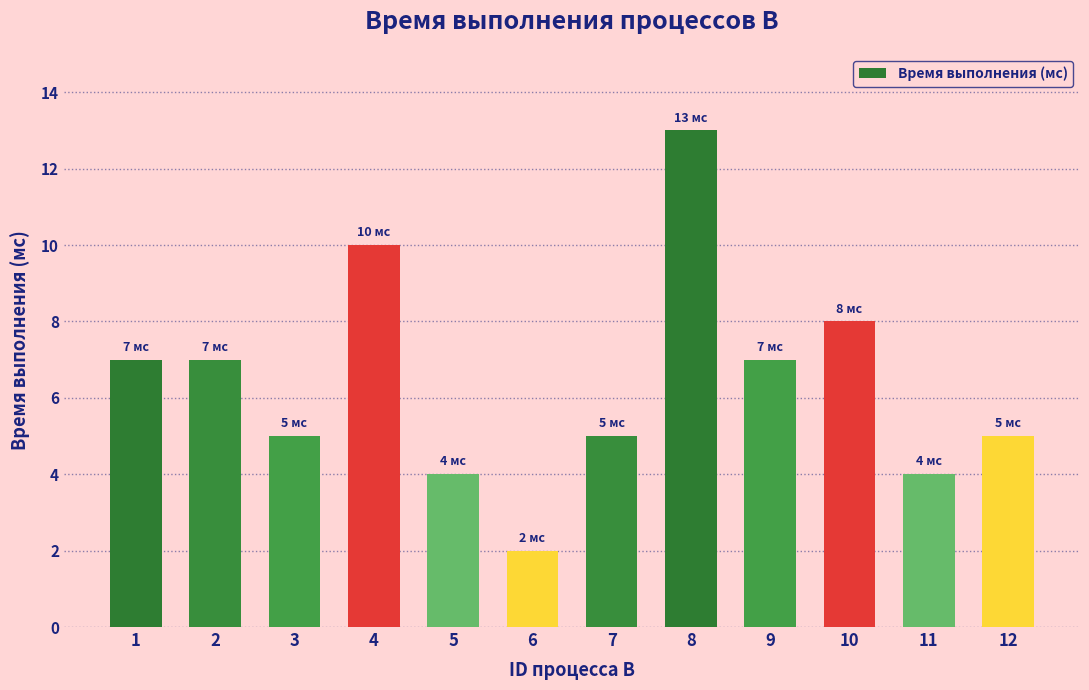

How many data points are less than 7?

6